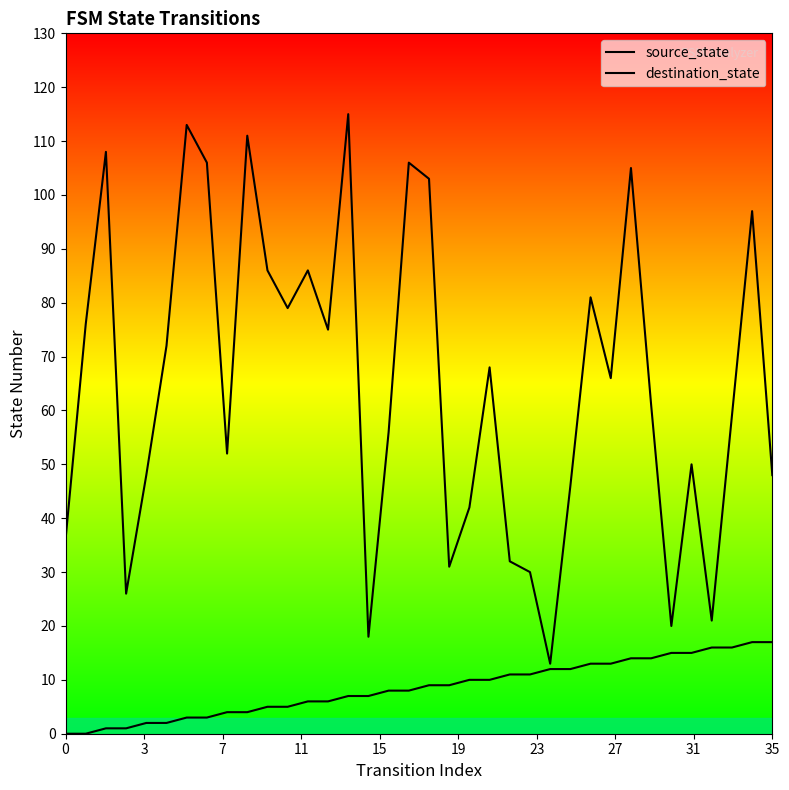

True or false: destination_state and source_state intersect in this chart.

False